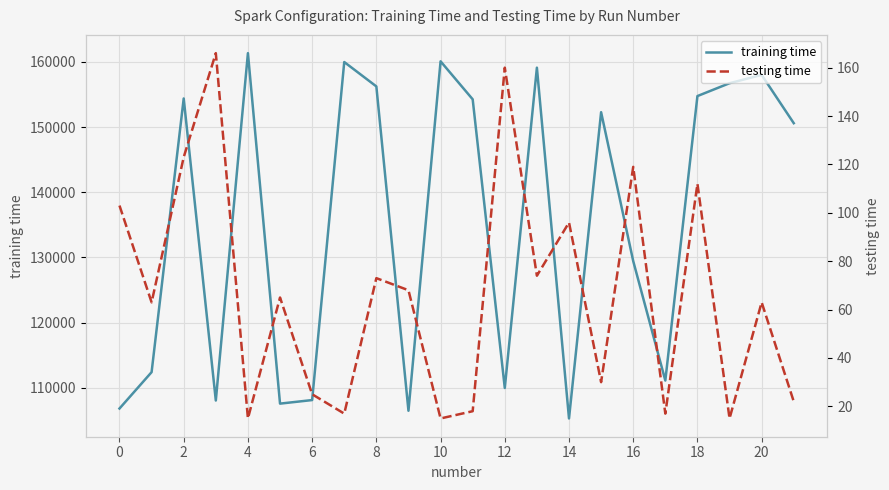

How many lines are shown in the chart?

2